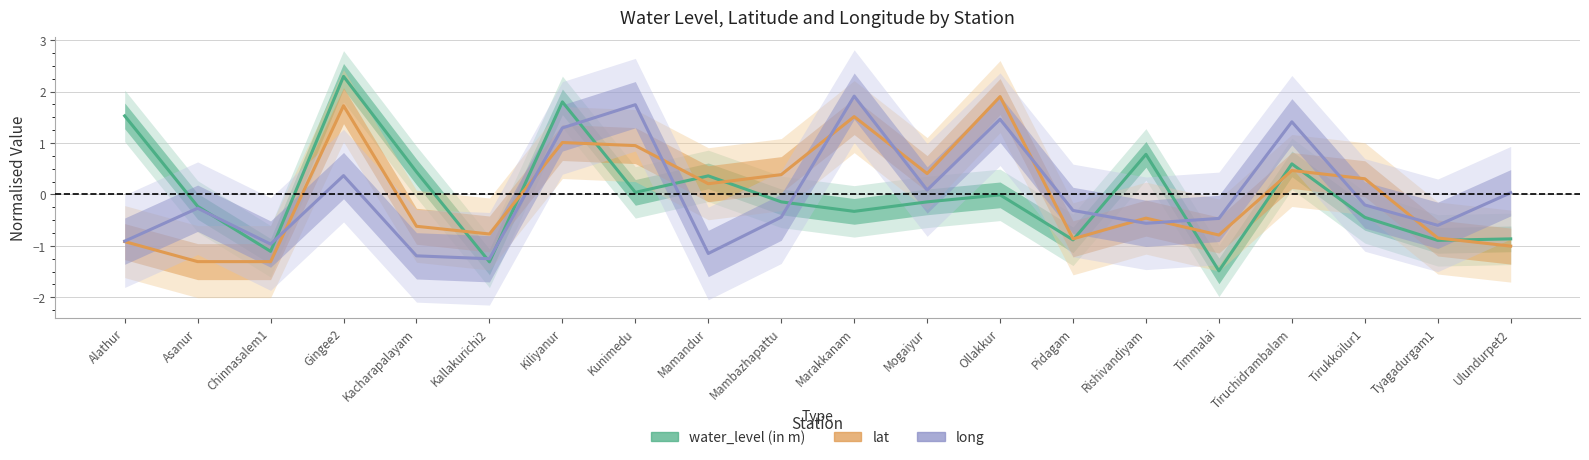

What is the minimum value for water_level (in m)?

-1.5